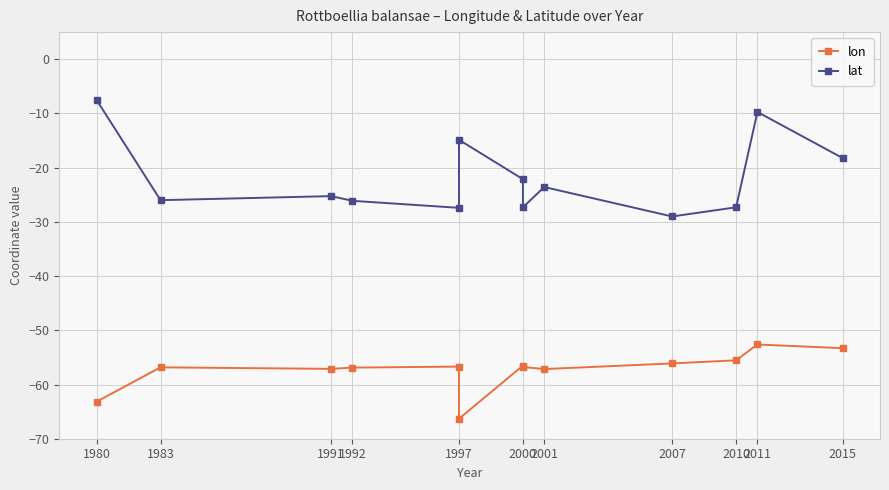

What are all the series names shown in the legend?

lon, lat